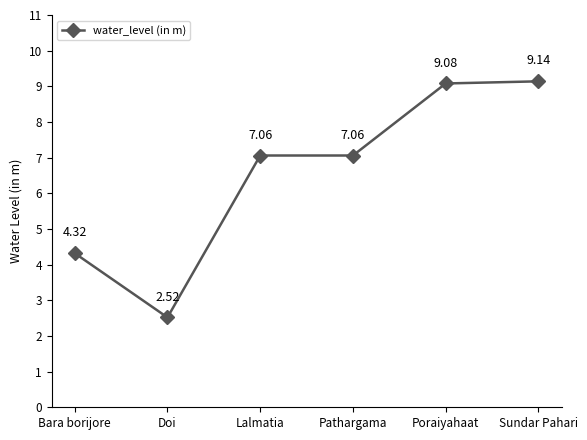

Where does the data first go above 7?

Lalmatia